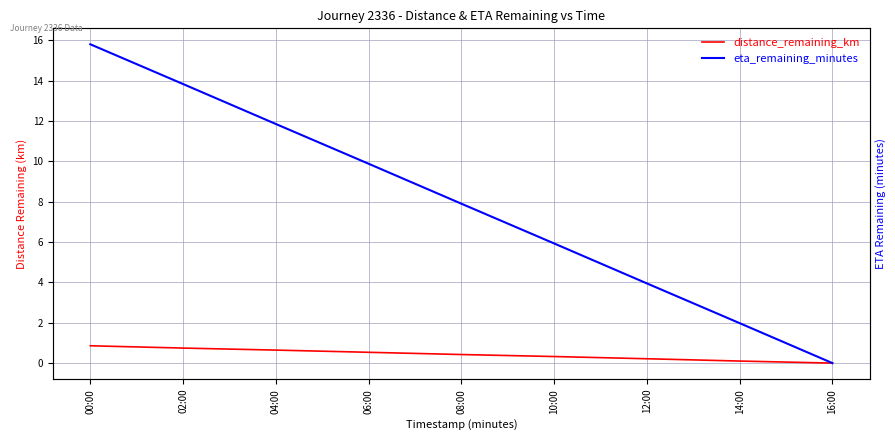

Reading left to right, transcribe all the data shown in this chart.

distance_remaining_km: 00:00=0.9	02:00=0.7	04:00=0.6	06:00=0.5	08:00=0.4	10:00=0.3	12:00=0.2	14:00=0.1	16:00=0.0
eta_remaining_minutes: 00:00=15.8	02:00=13.8	04:00=11.8	06:00=9.9	08:00=7.9	10:00=5.9	12:00=4.0	14:00=2.0	16:00=0.0